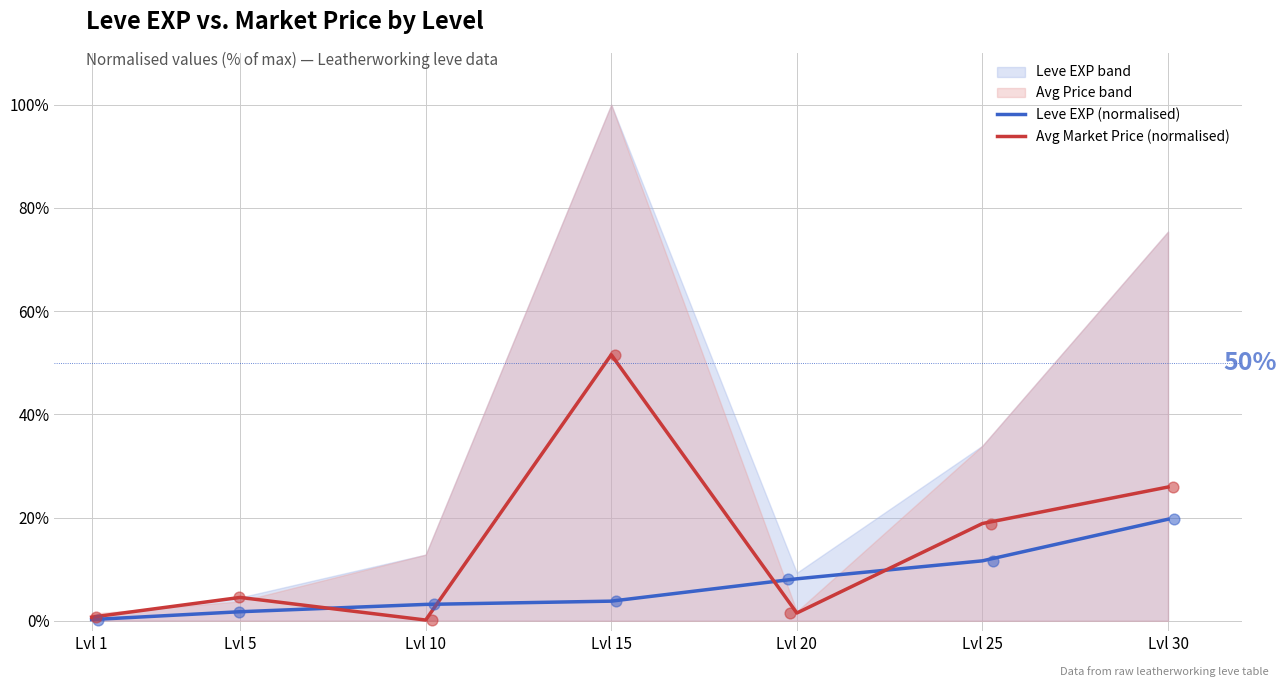

Which series has the largest Y range (max minus min)?

Avg Market Price (normalised)